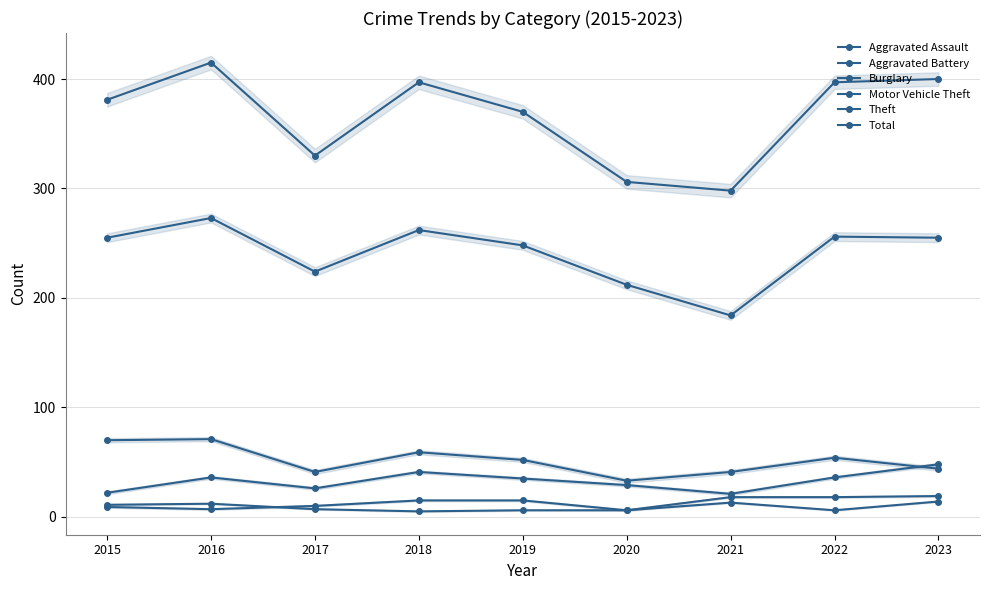

The value of Total at 2017 is 219. True or false?

False